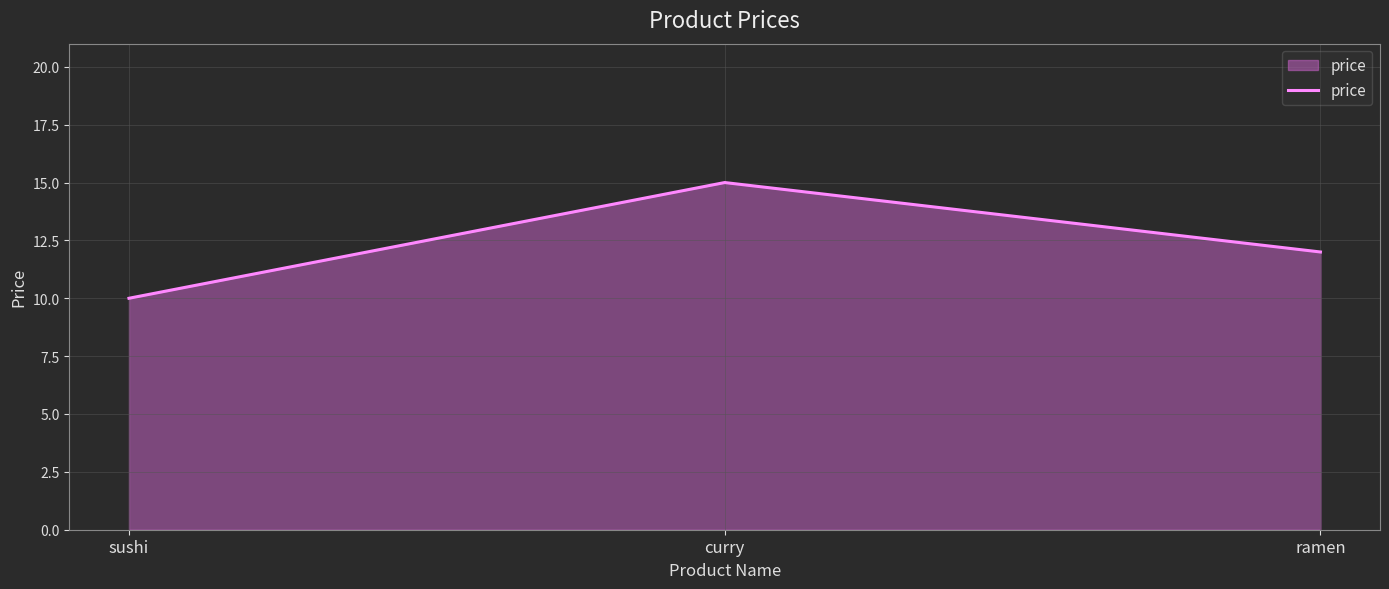

Read the value at sushi.

10